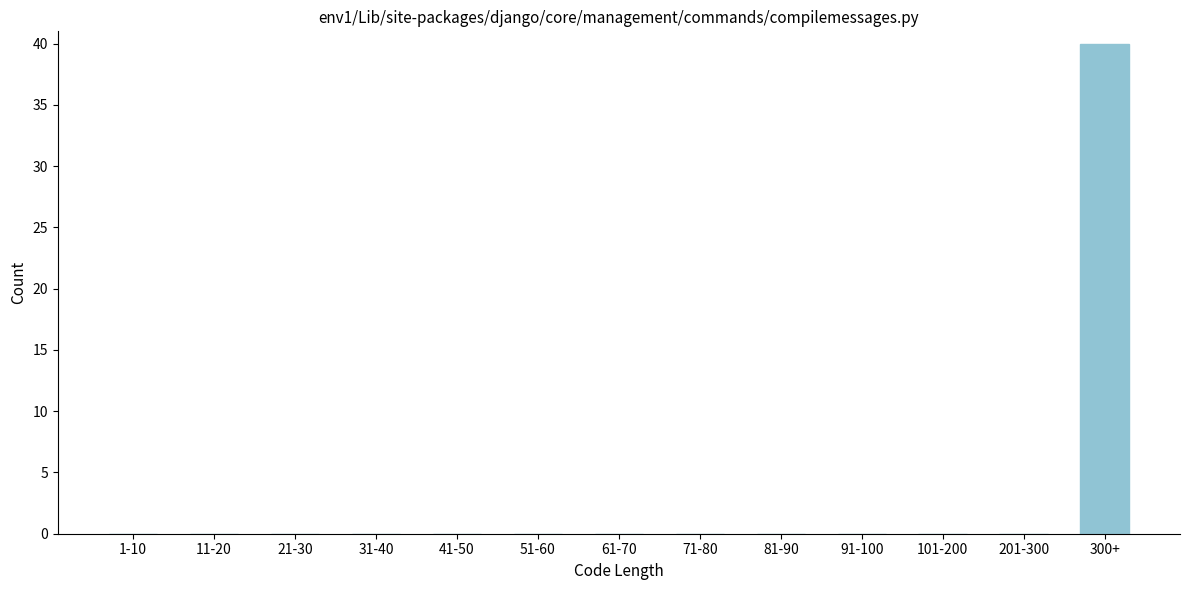

Which category has the highest value across all series?

300+